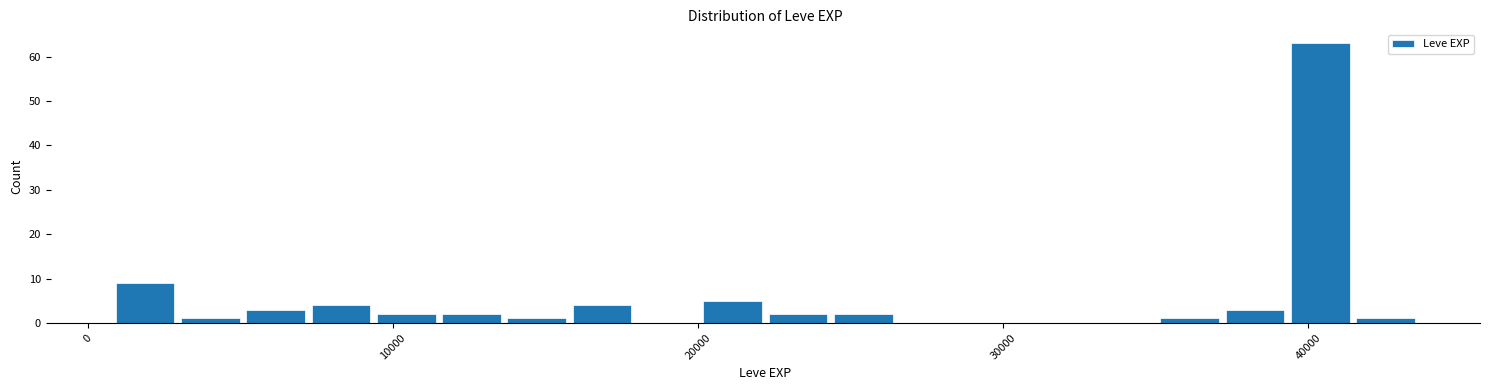

Around what value on the x-axis is the tallest bar? Give the approximate position of its centre, as read against the axis.

40000